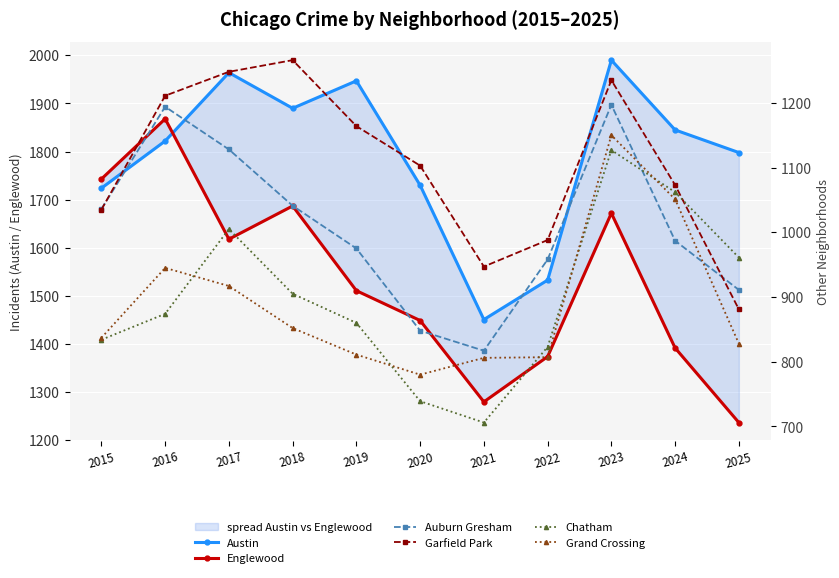

What is the value of the Auburn Gresham point at the 11th from the left?

911